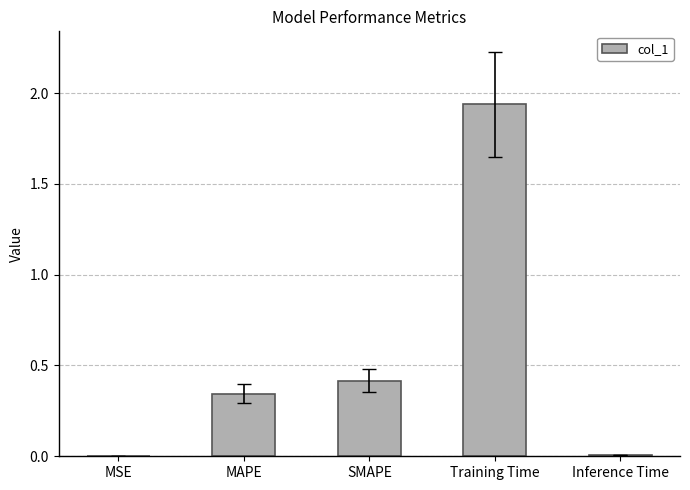

True or false: the data shows 0.4 at SMAPE.

True